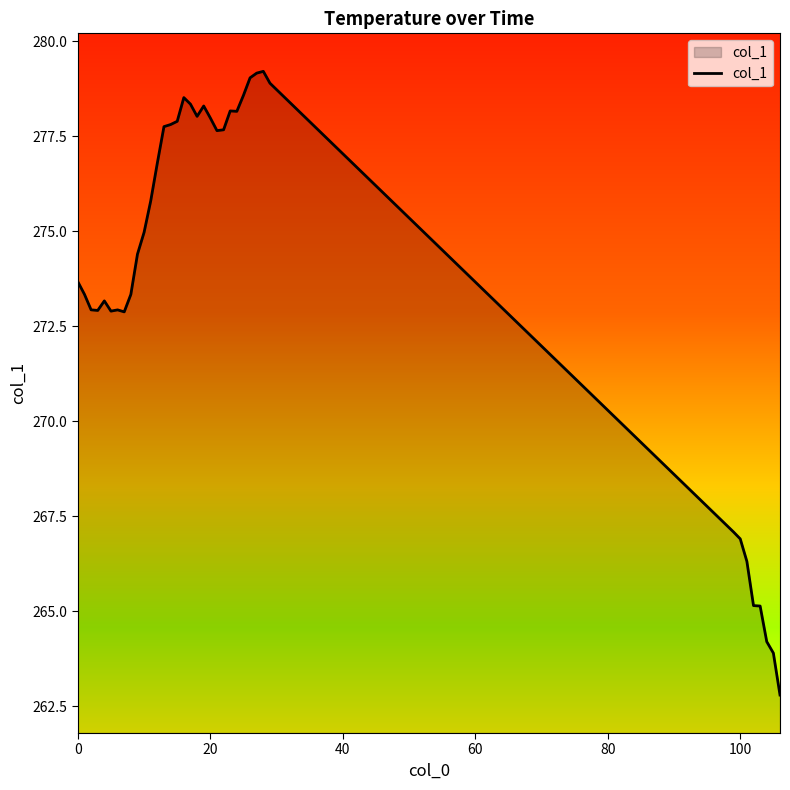

Does the chart display data point markers on the line(s)?

No